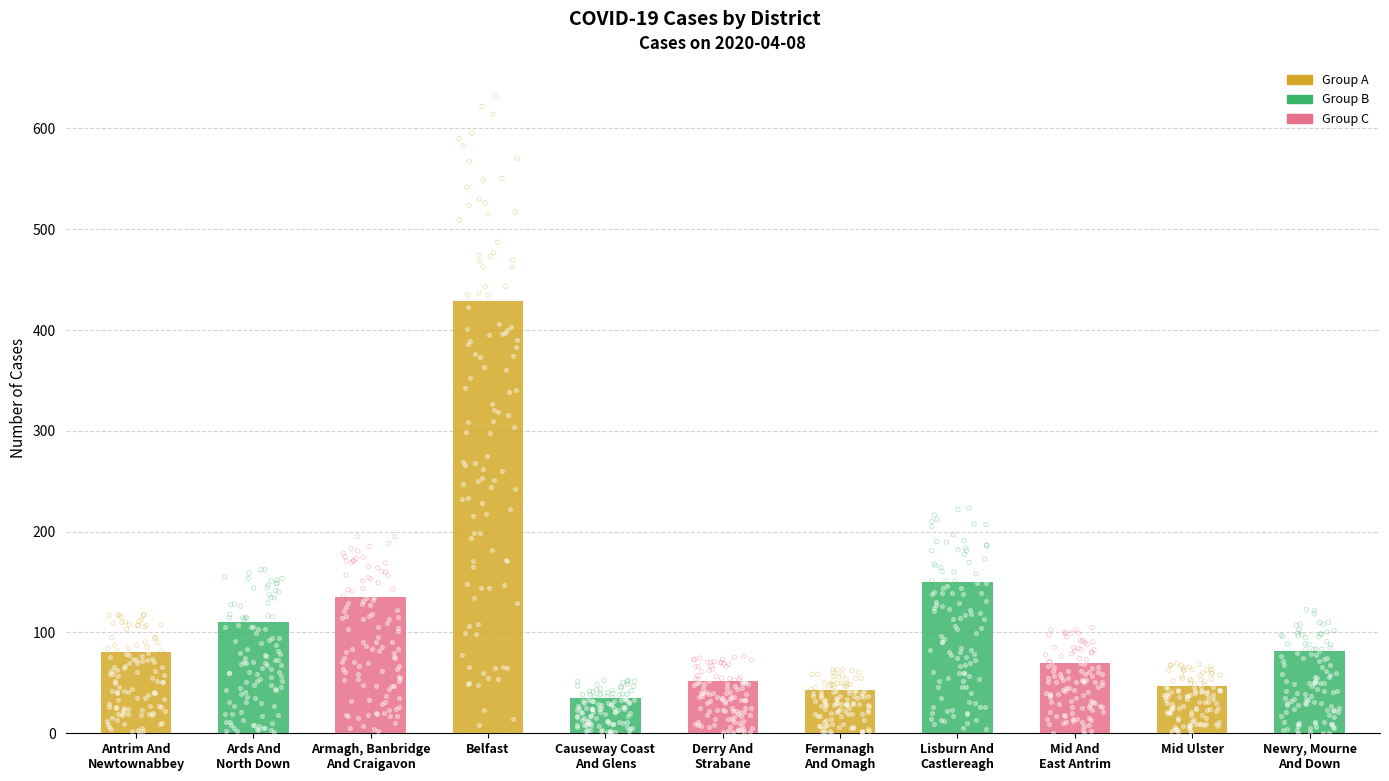

Between Armagh, Banbridge
And Craigavon and Lisburn And
Castlereagh, which is larger?

Lisburn And
Castlereagh